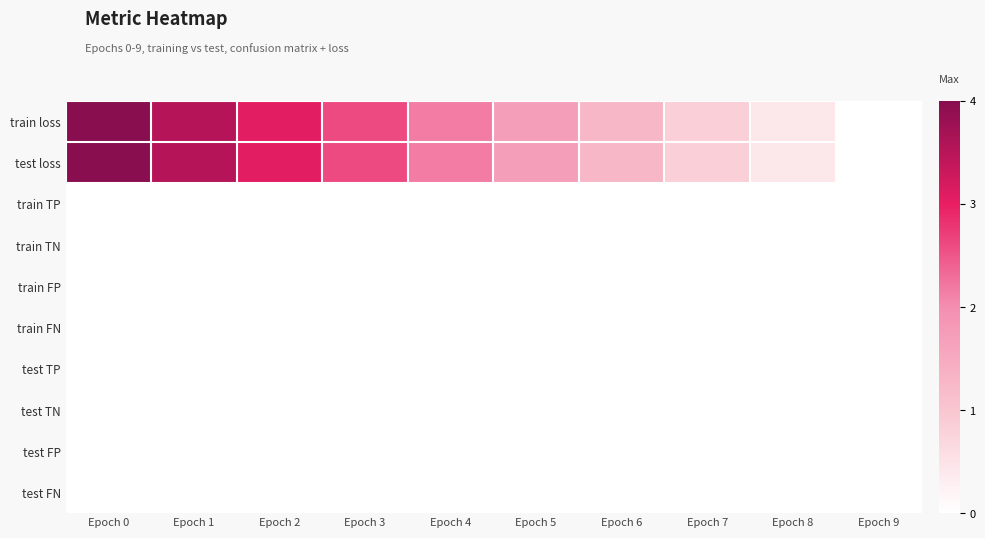

At how many categories does at least one series exceed 0?

9